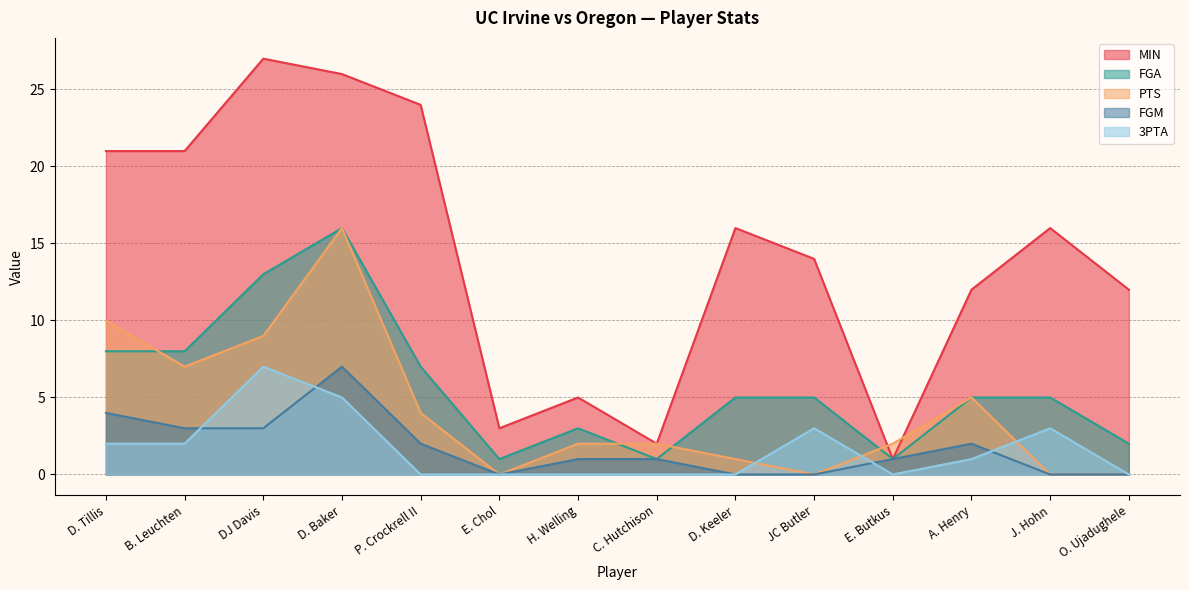

Which series has the largest range (max minus min)?

MIN